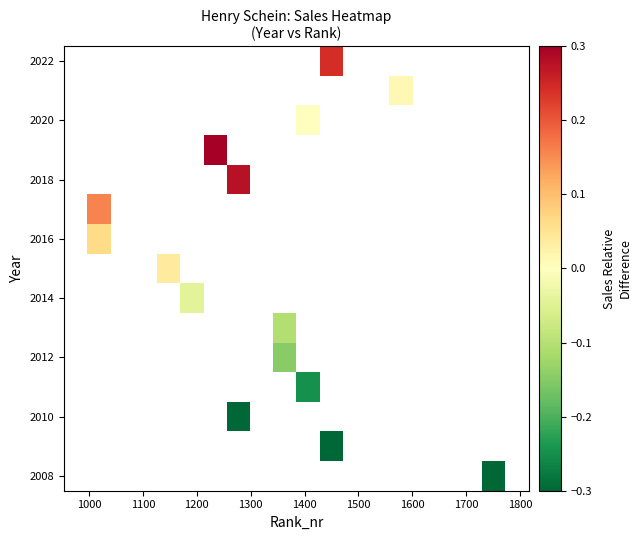

How many series are shown in this chart?

15